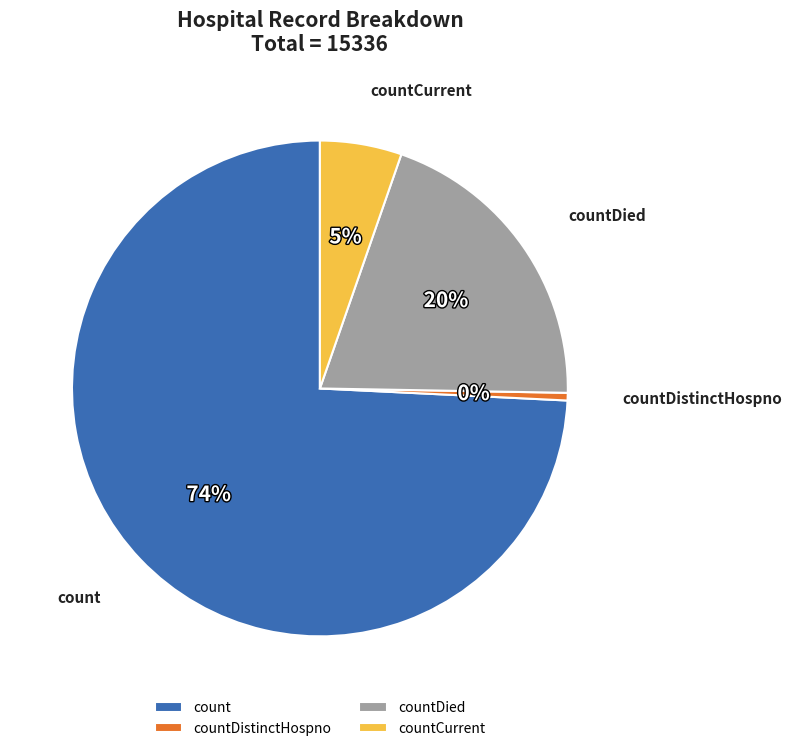

Rank the categories by value from lowest to highest.

countDistinctHospno, countCurrent, countDied, count